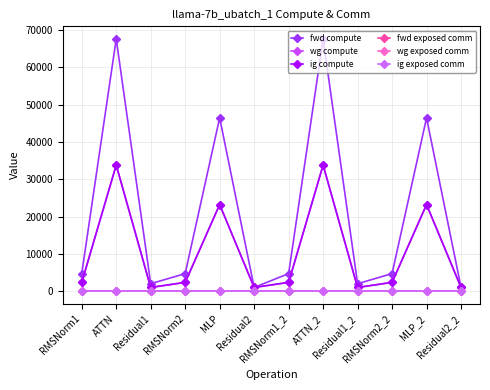

The ig compute series shows 1319.3 at Residual2_2. True or false?

False